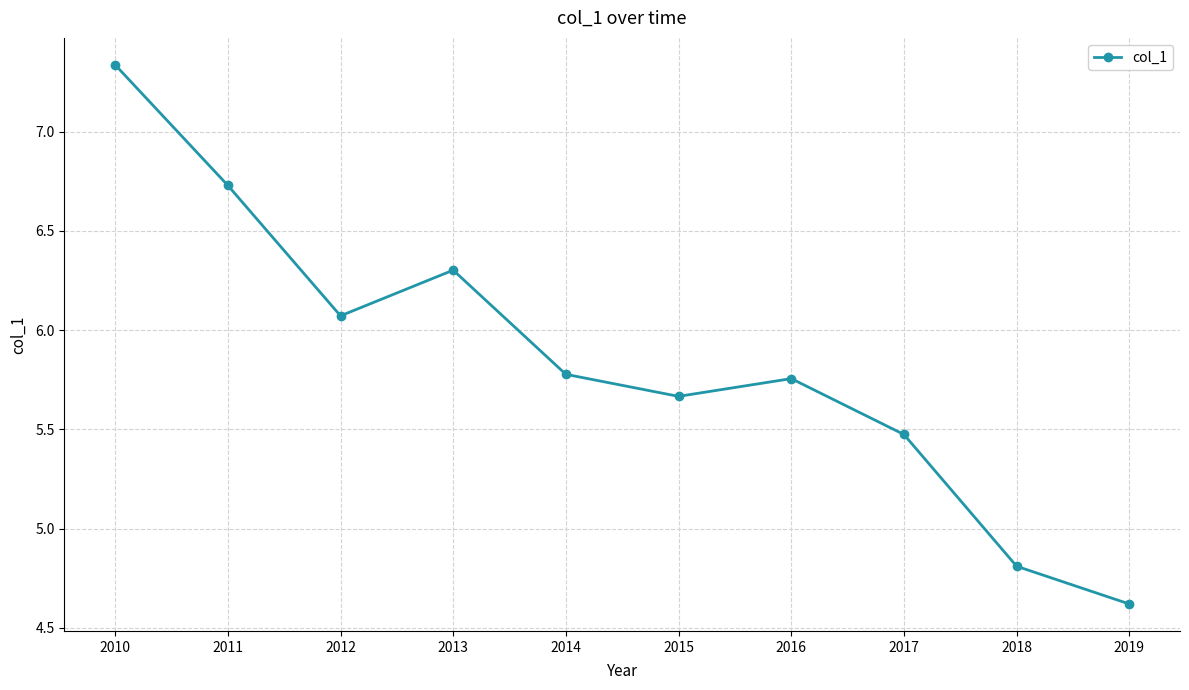

What is the difference between the values at 2018 and 2010?

2.5